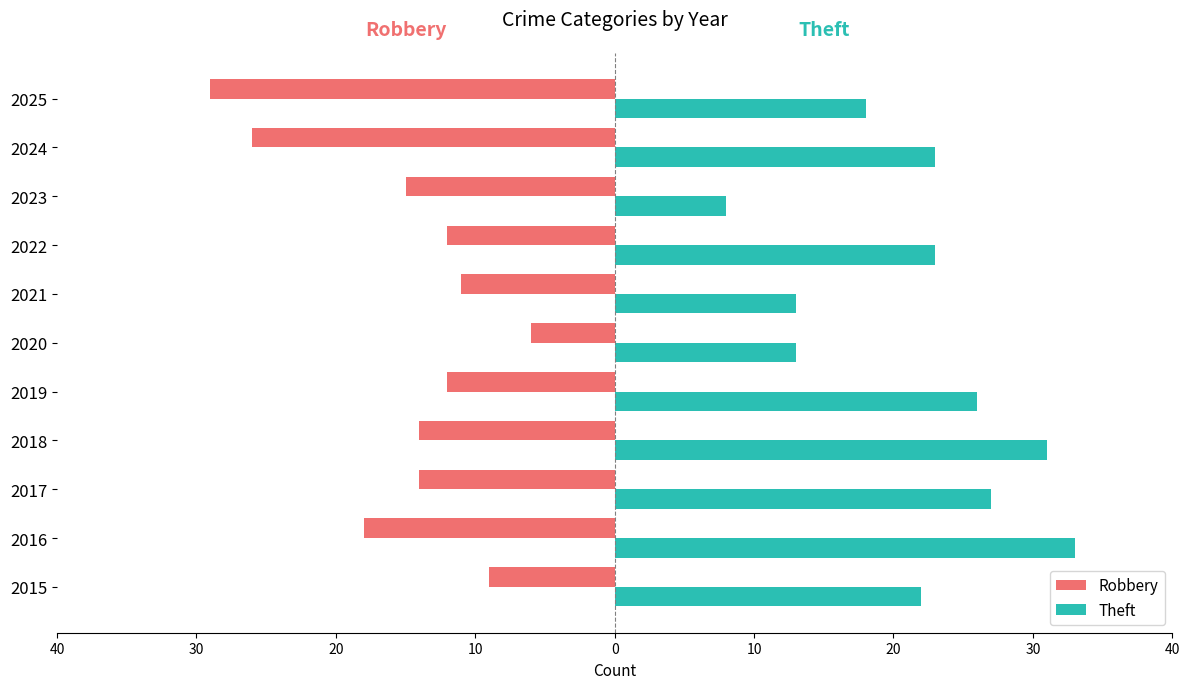

At how many categories does at least one series exceed 23?

4